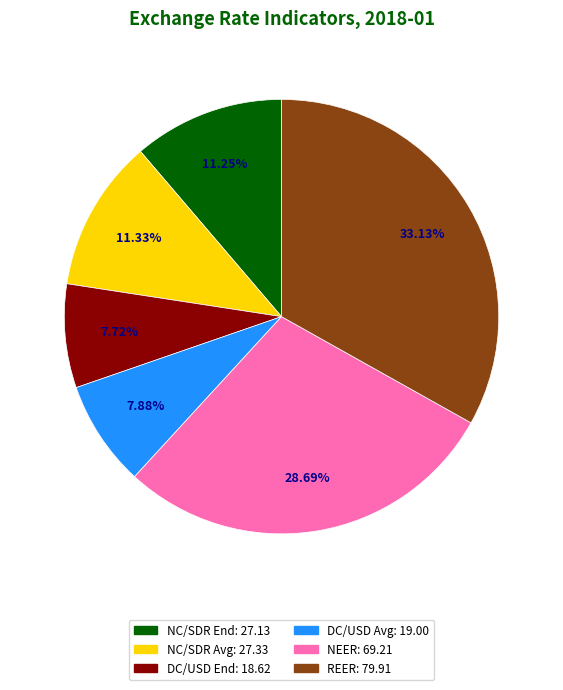

Is there any slice that represents more than half of the pie?

No